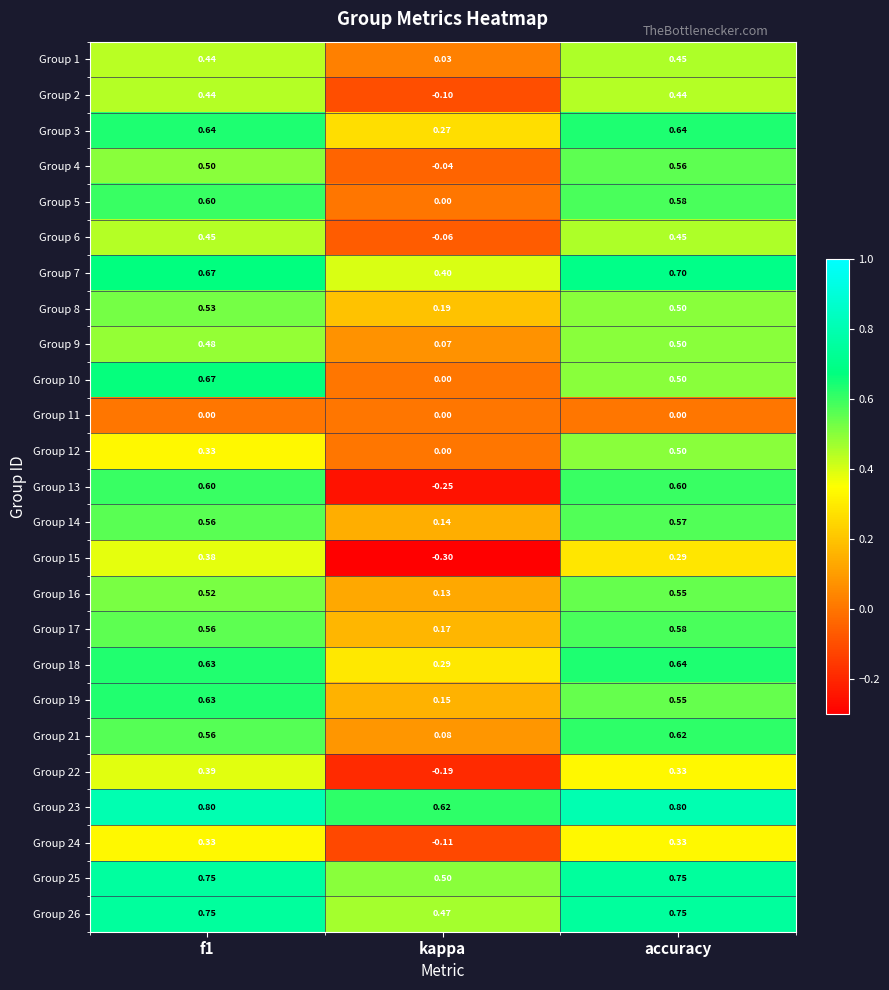

At how many categories does at least one series exceed 0?

3